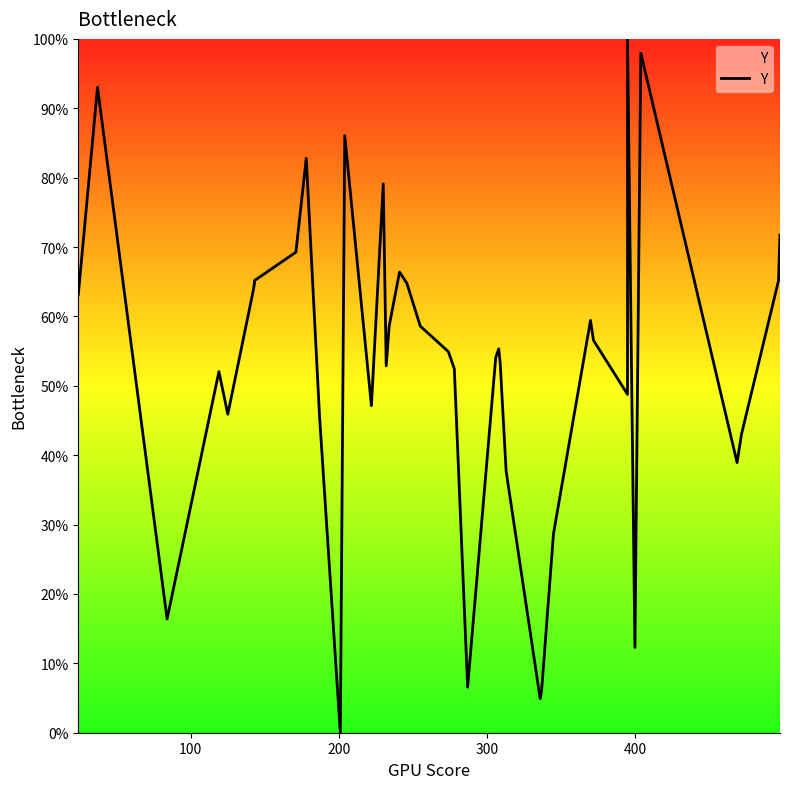

What is the maximum value shown in the chart?

100.0